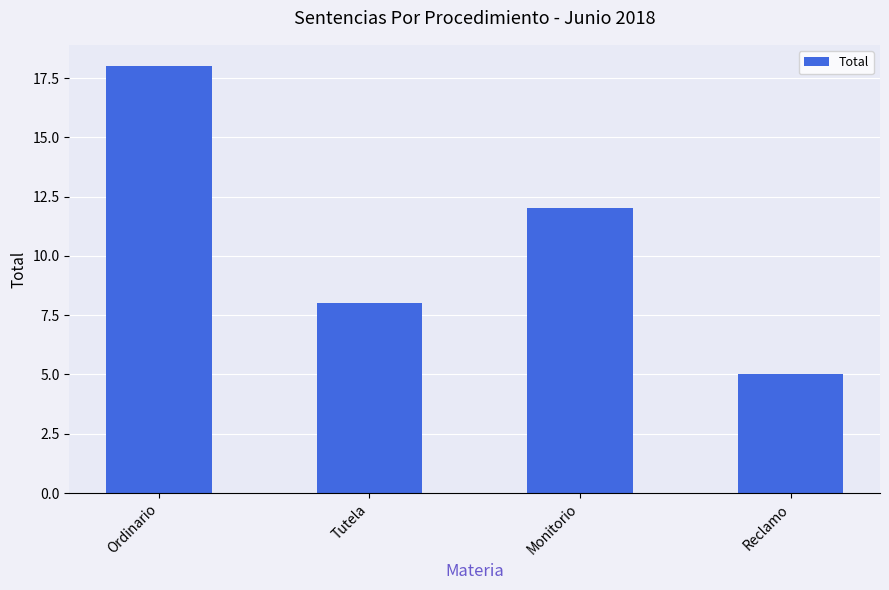

What is the label of the 2nd bar from the left?

Tutela